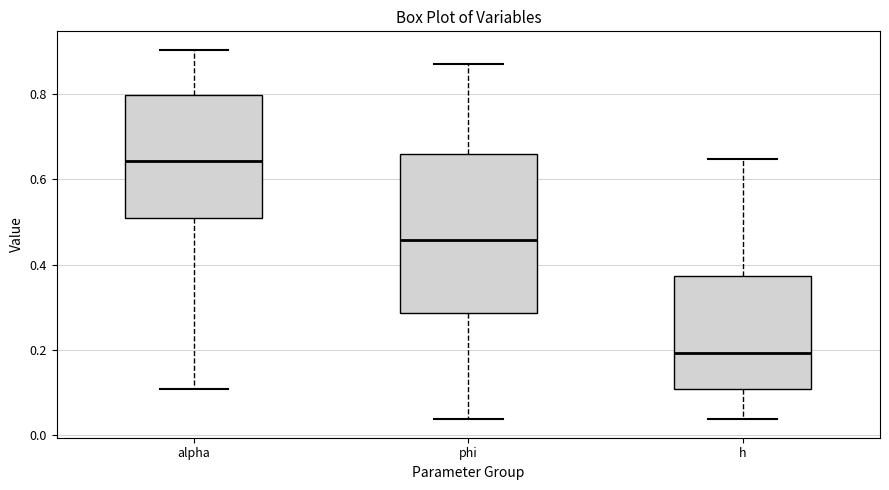

Reading left to right, transcribe this box plot: for each box, give where its median line is, the range the box spans, and where its two whiskers end, as read against the y-axis. The values are not printed on the chart, so give them approximately, as read against the axis.

alpha: median 0.64, box 0.52 to 0.80, whiskers 0.10 to 0.90
phi: median 0.46, box 0.28 to 0.66, whiskers 0.04 to 0.86
h: median 0.20, box 0.10 to 0.38, whiskers 0.04 to 0.64